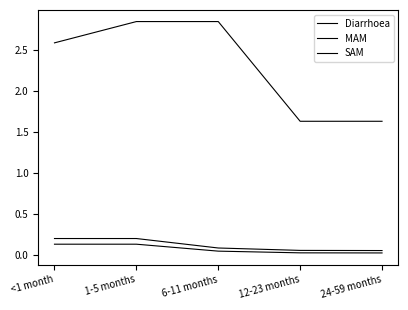

The value of Diarrhoea at 12-23 months is 2.3. True or false?

False